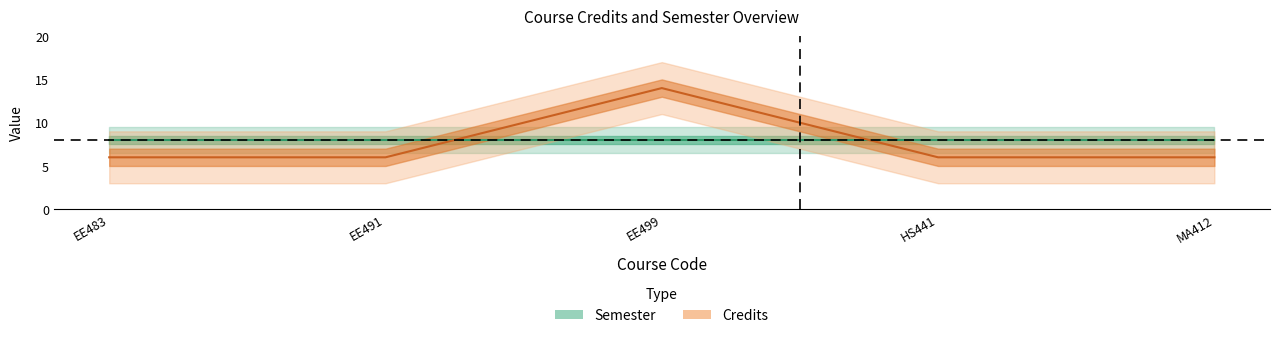

How many lines are shown in the chart?

1